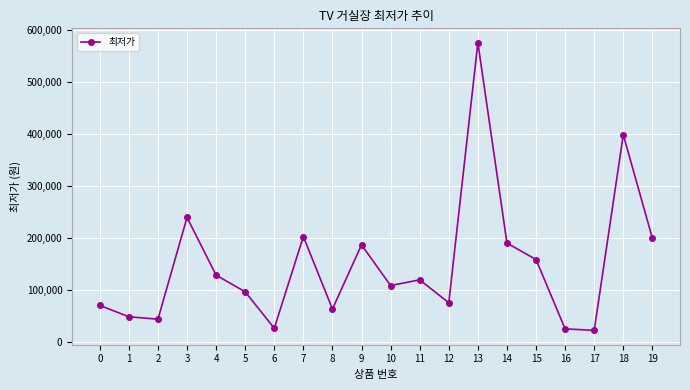

Where is the first local maximum?

3